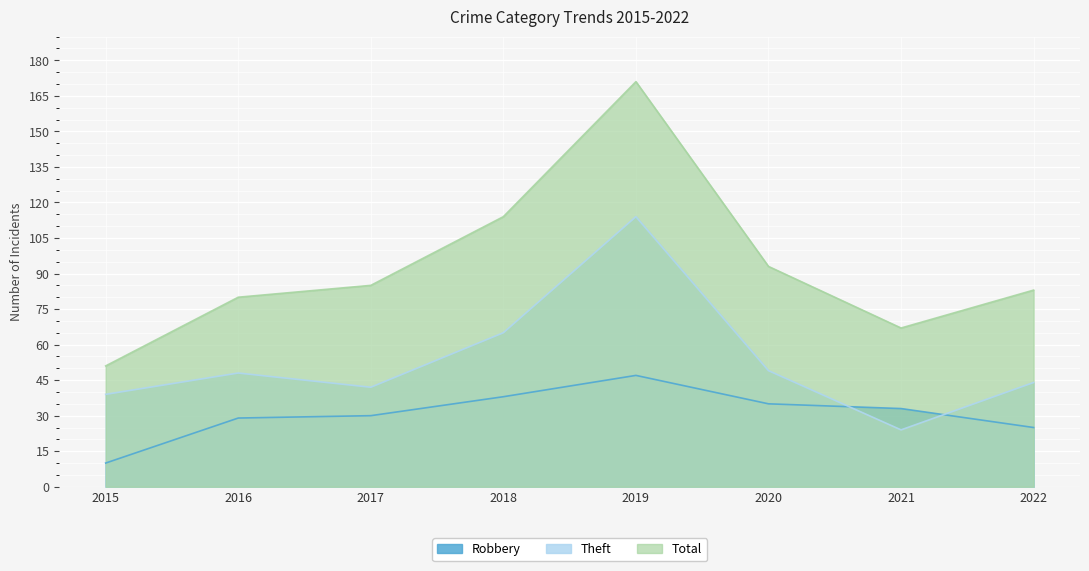

What is the total value across all series at 2016?

157